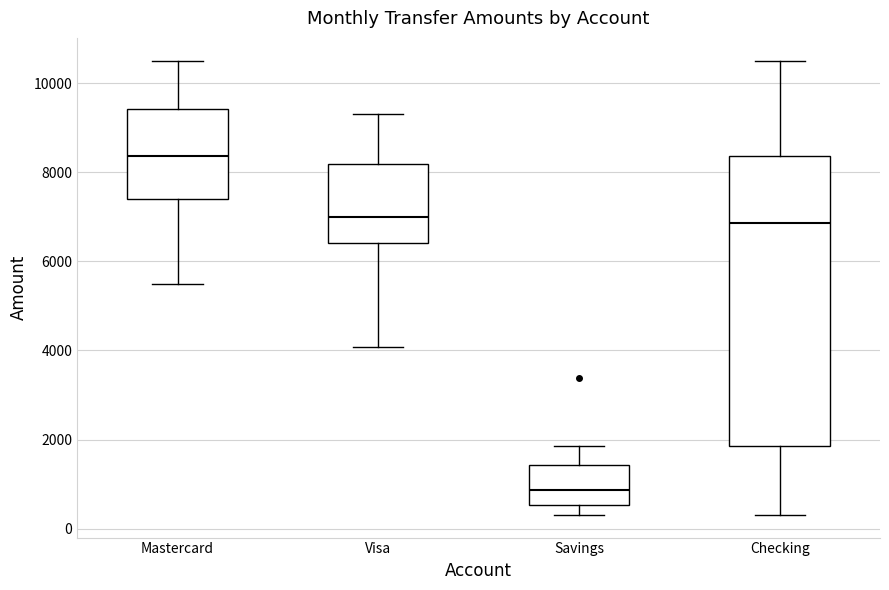

Reading left to right, transcribe this box plot: for each box, give where its median line is, the range the box spans, and where its two whiskers end, as read against the y-axis. The values are not printed on the chart, so give them approximately, as read against the axis.

Mastercard: median 8400, box 7400 to 9400, whiskers 5400 to 10600
Visa: median 7000, box 6400 to 8200, whiskers 4000 to 9200
Savings: median 800, box 600 to 1400, whiskers 400 to 1800
Checking: median 6800, box 1800 to 8400, whiskers 400 to 10600